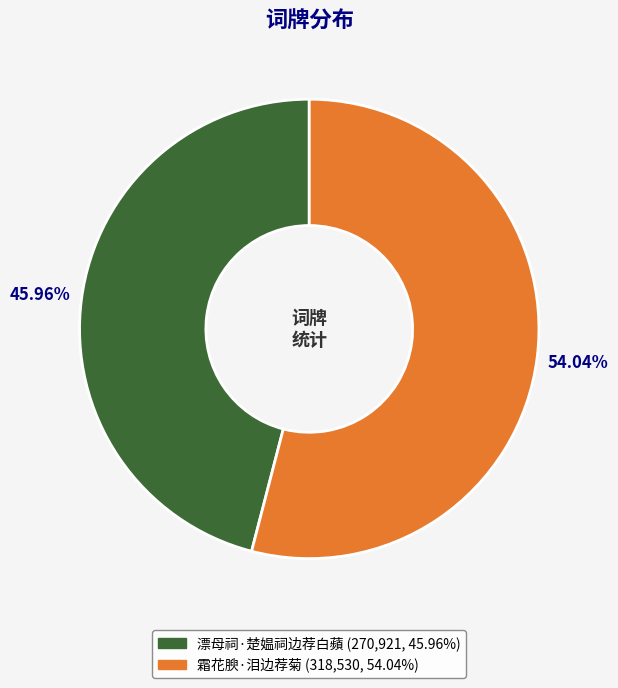

Count the number of slices in the pie.

2